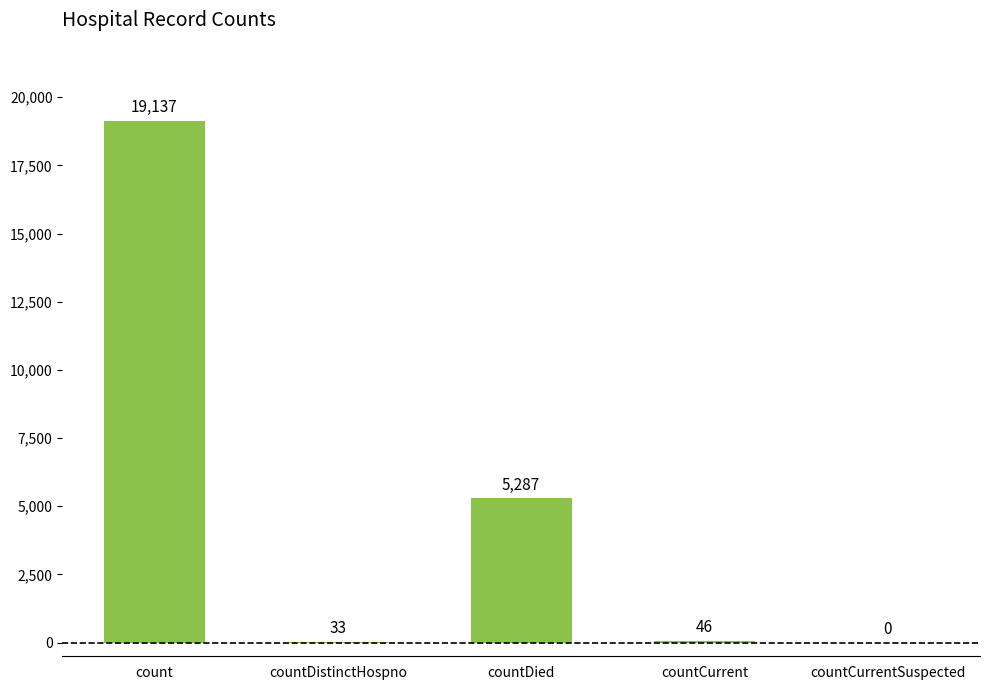

What is the sum of all values?

24503